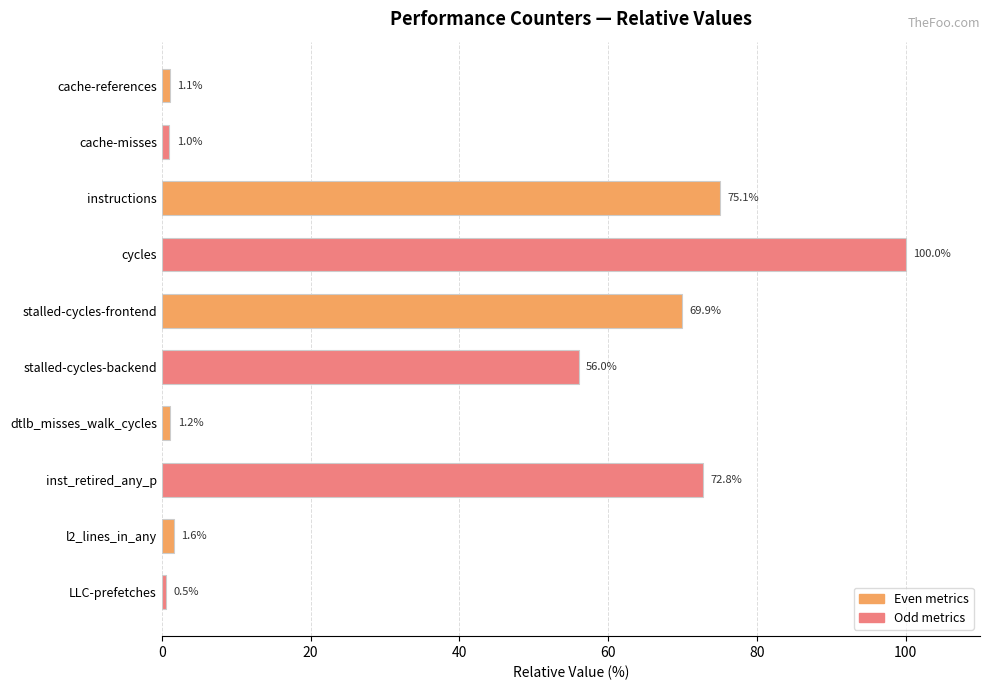

What is the difference between the second highest and minimum values?

74.6